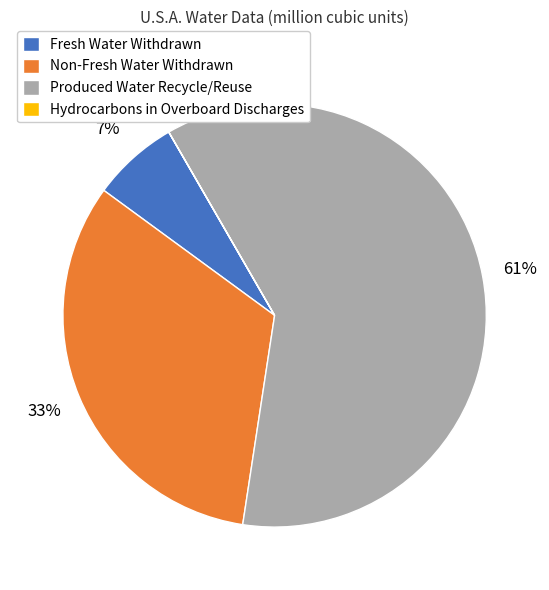

To the nearest percent, what is the average slice percentage?

25%